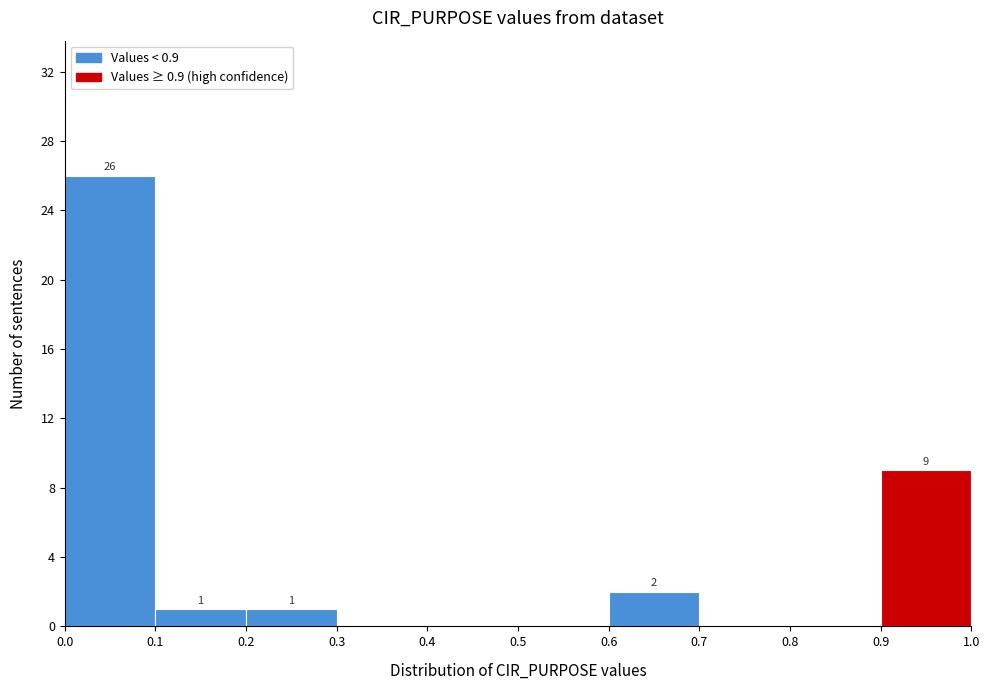

Over which range of the x-axis is the bar tallest?

0.0 to 0.1